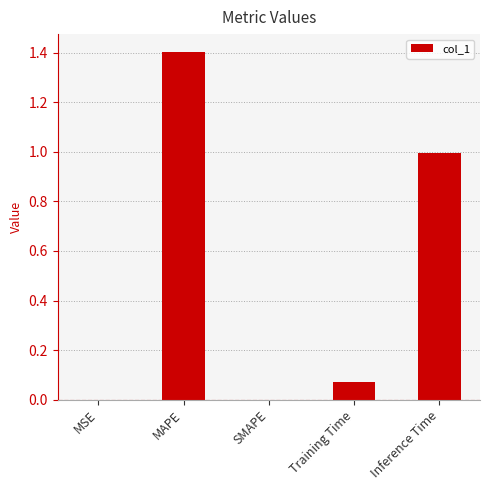

What is the greatest value displayed?

1.4